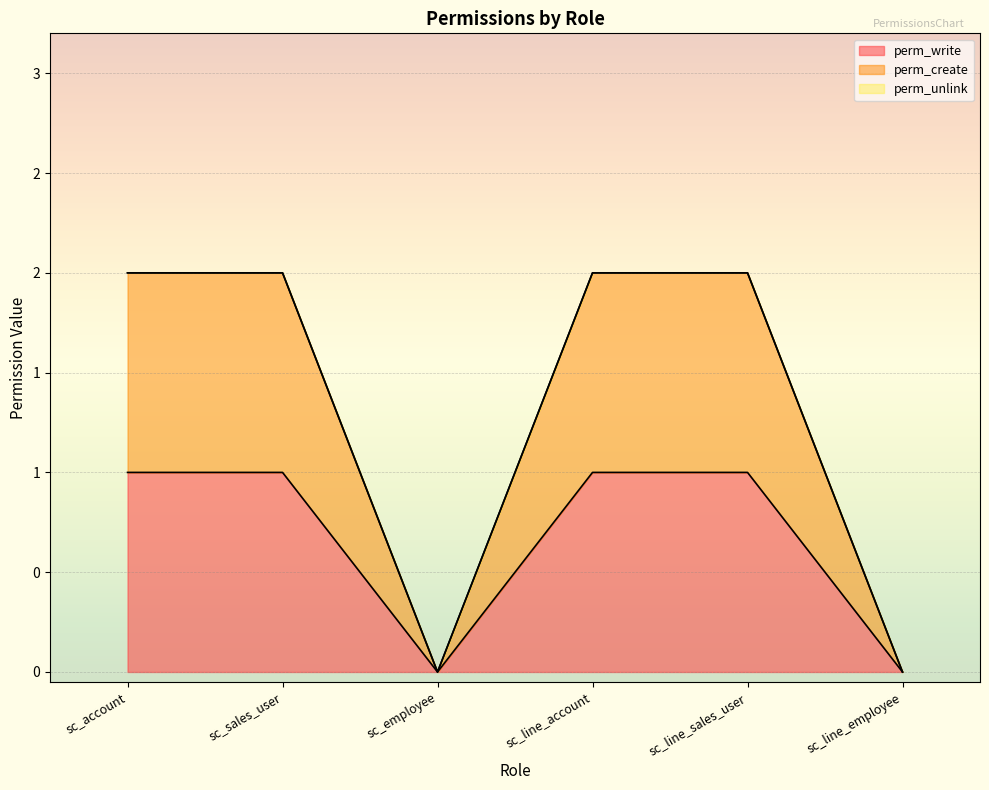

What is the spread (max minus min) of values at sc_sales_user?

1